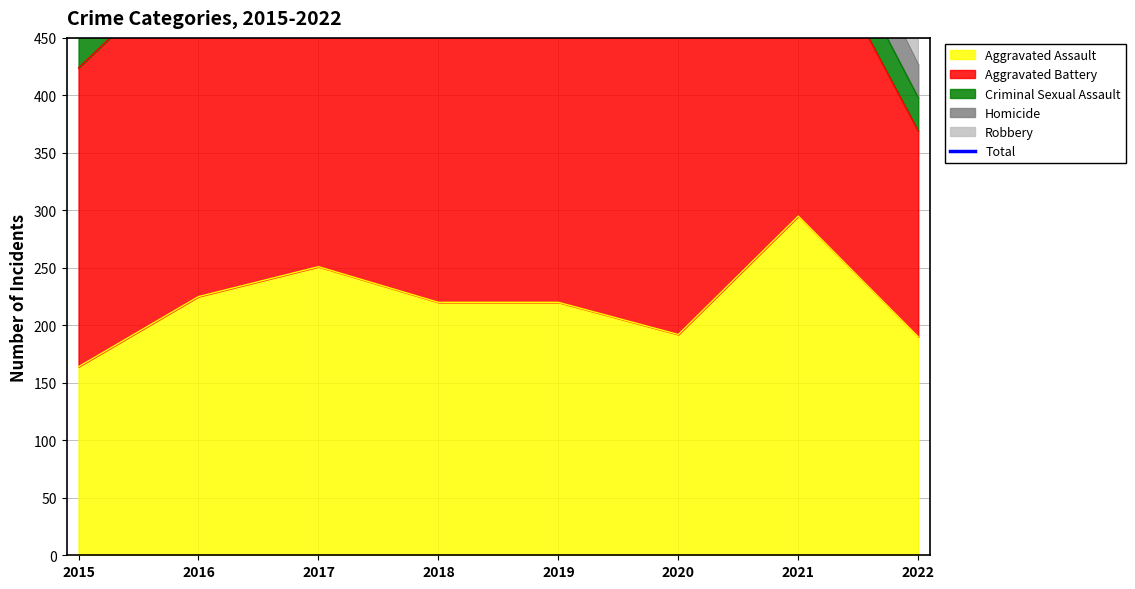

What is the sum of the values at 2021 and 2016?

1794